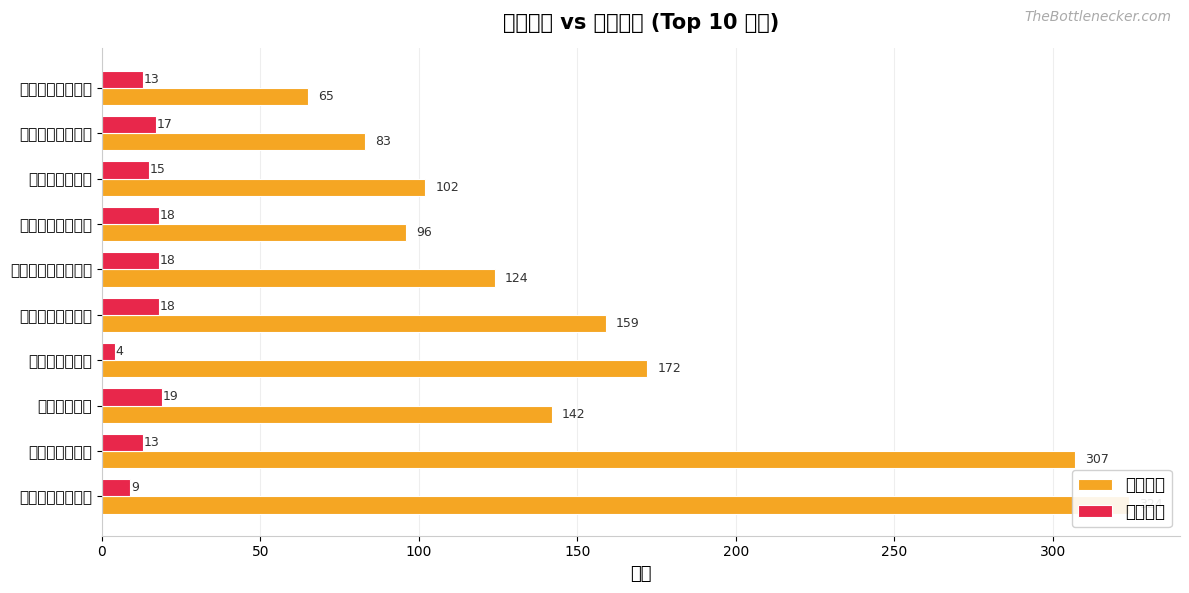

What is the average value of the 印章个数 series?

157